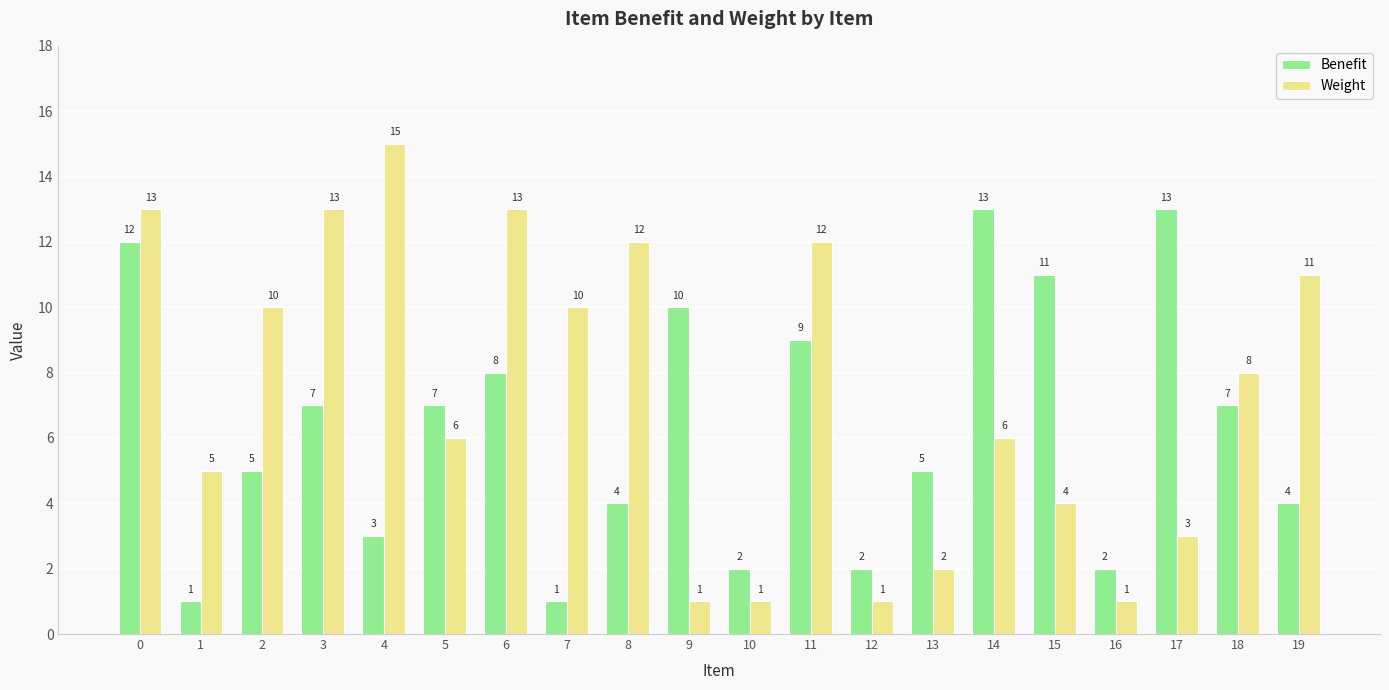

Rank the series at 18 from lowest to highest value.

Benefit, Weight